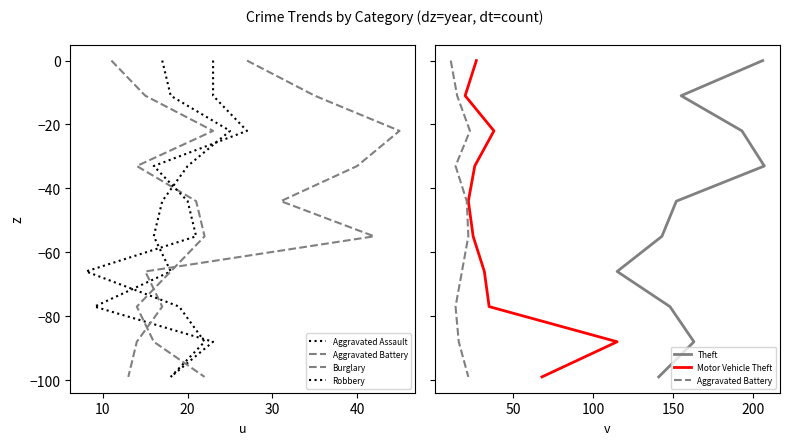

How many data points in Aggravated Assault are above -44?

4